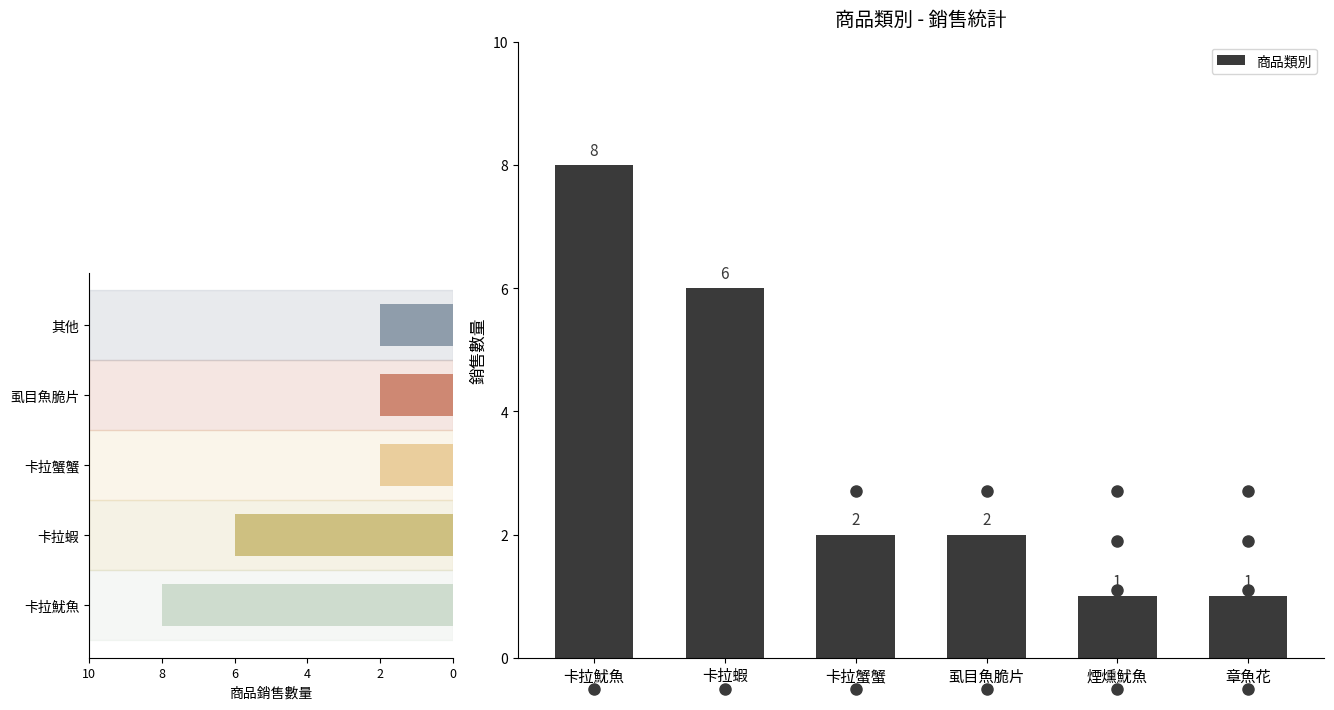

True or false: 商品類別 has a value of 14 at 卡拉魷魚.

False